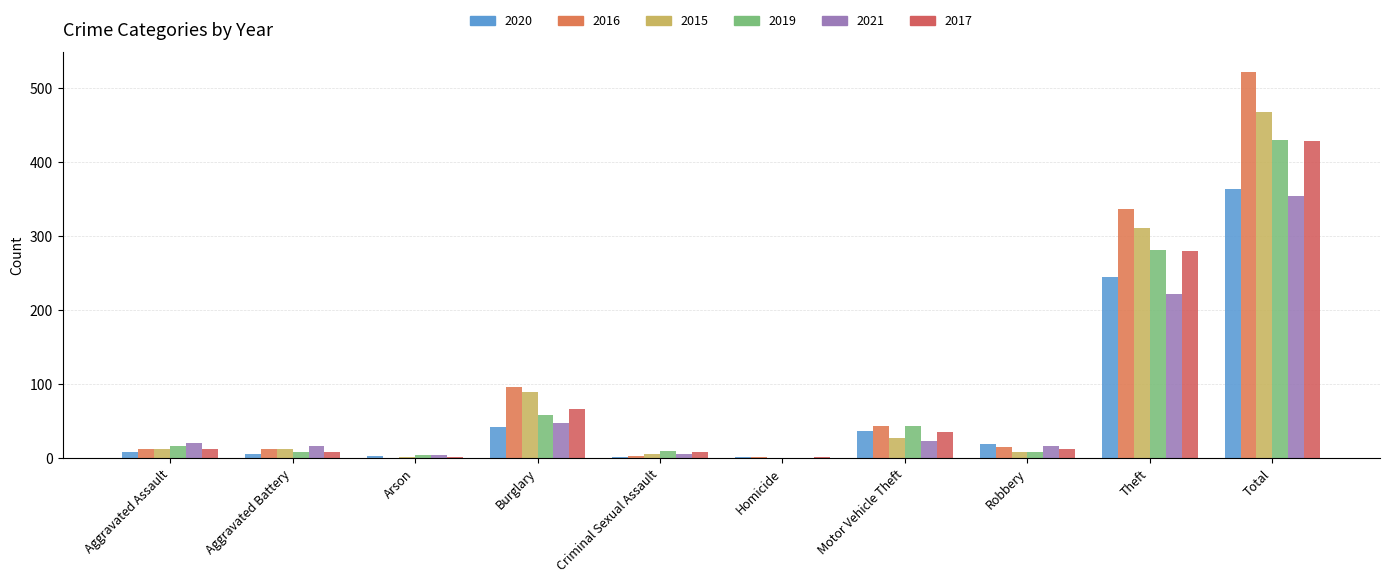

What is the value of the 2016 bar at the 10th from the left?

522